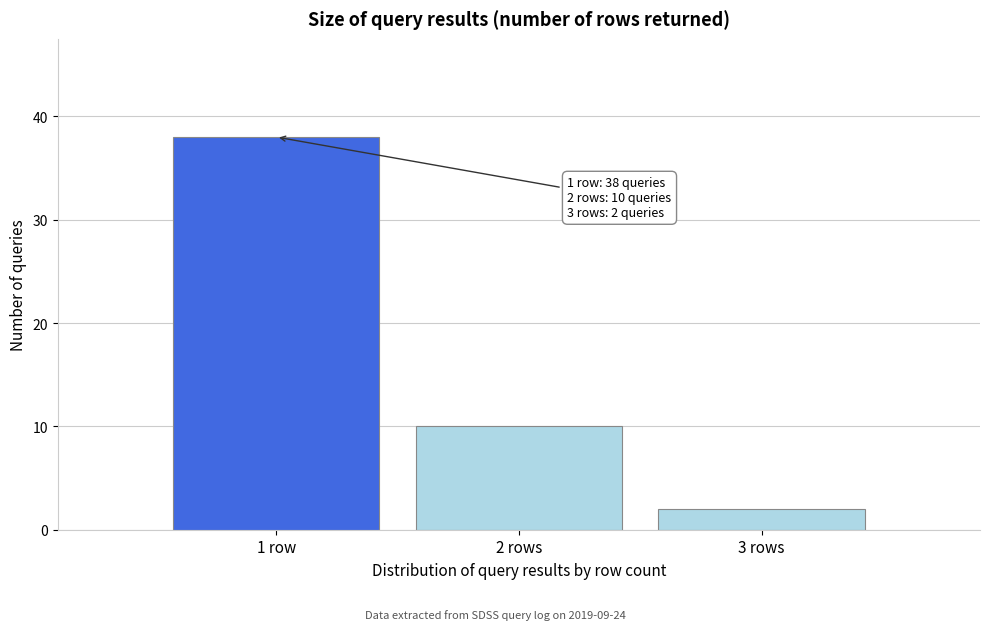

Reading left to right, what are all the values shown in this chart?

38	10	2